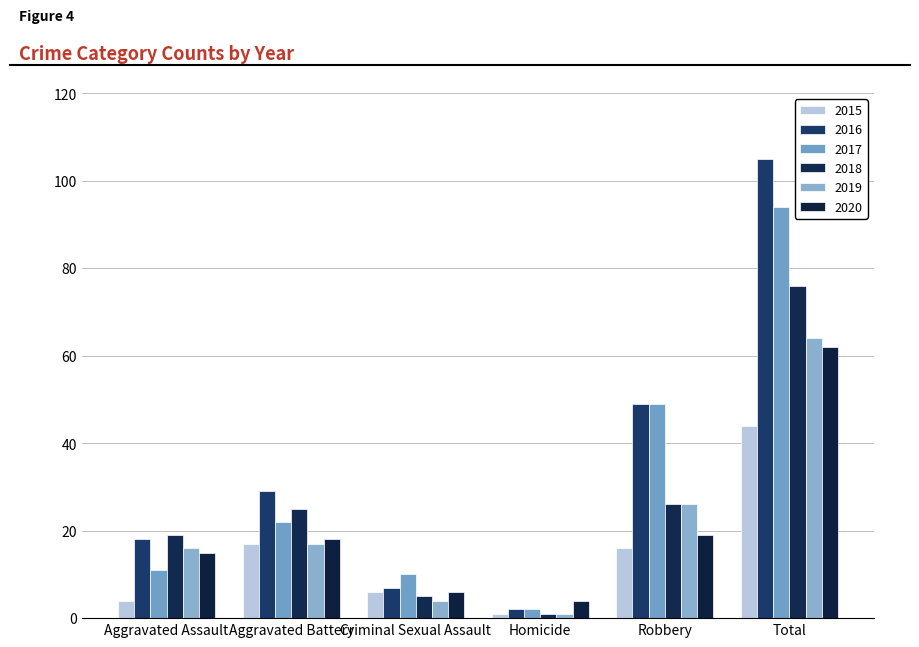

Between Robbery and Homicide, which is larger?

Robbery